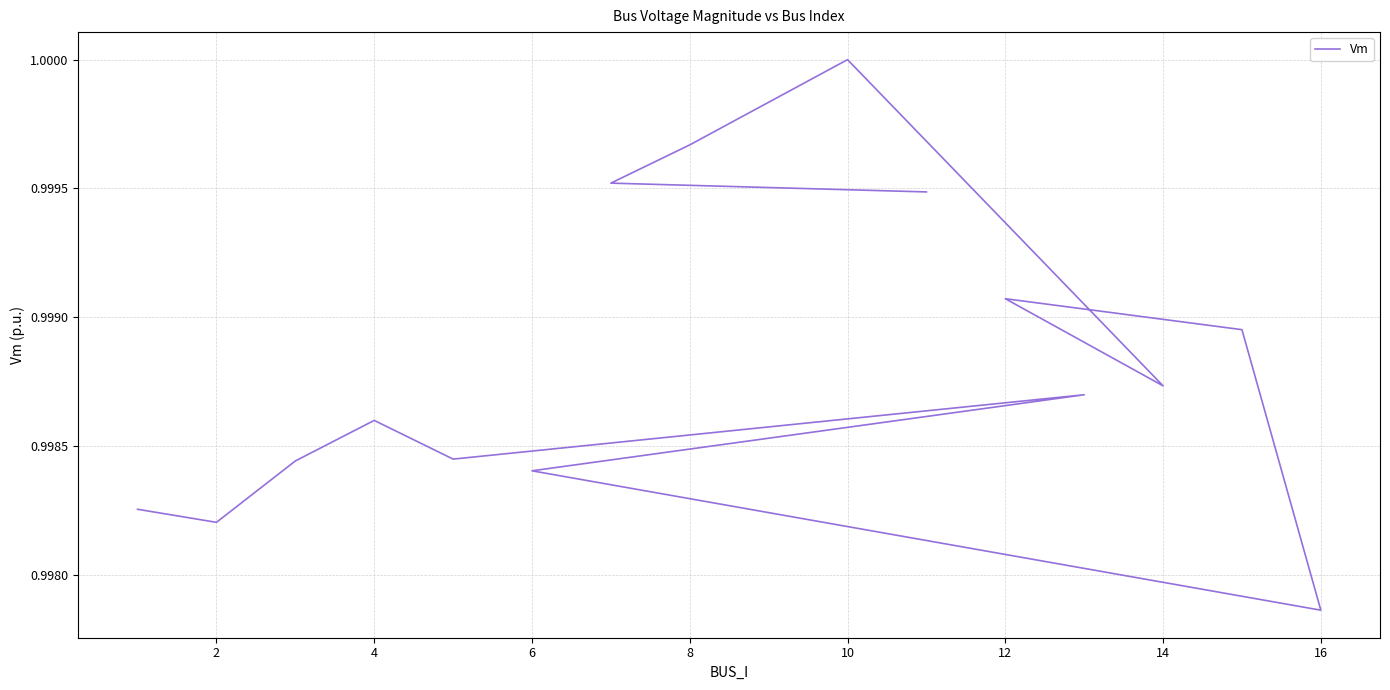

What is the maximum value shown in the chart?

1.0